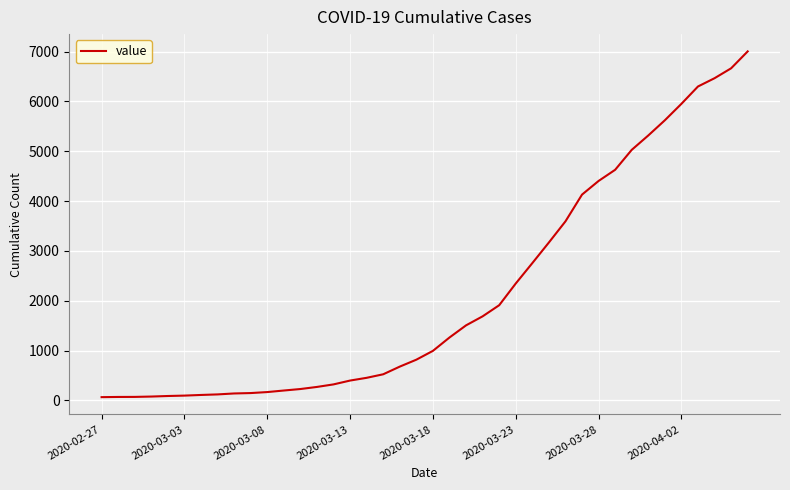

What is the greatest value displayed?

7003